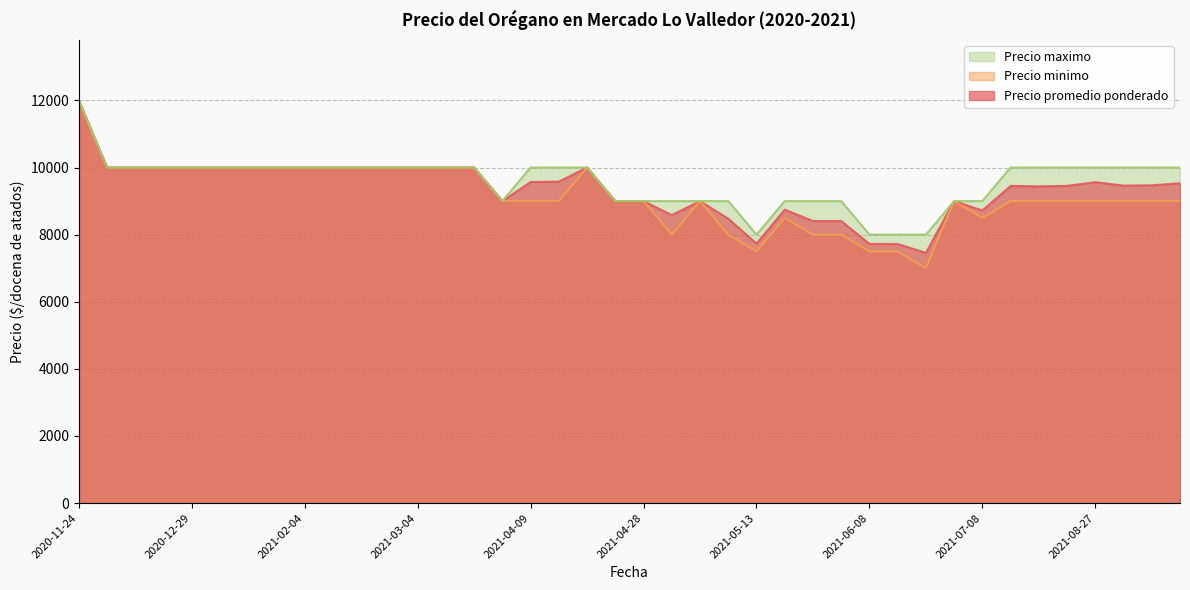

List the series in order of their peak value, highest first.

Precio promedio ponderado, Precio minimo, Precio maximo